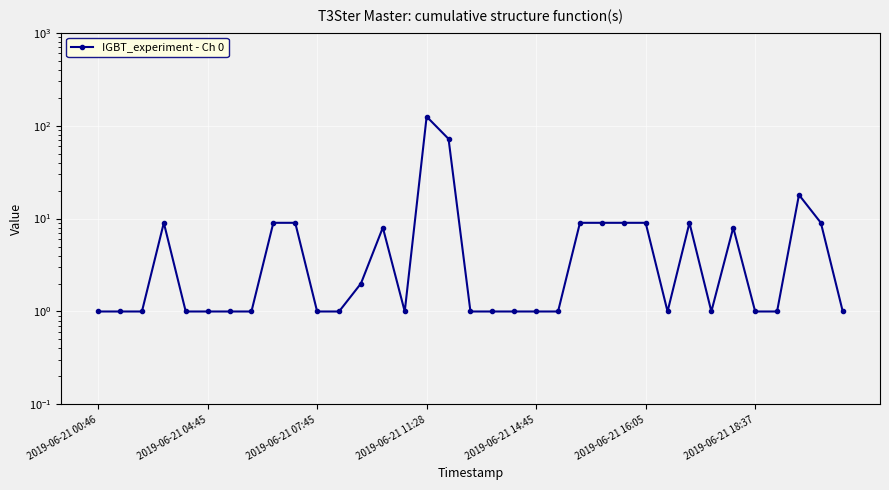

Is it true that the value at 9 is 9?

True